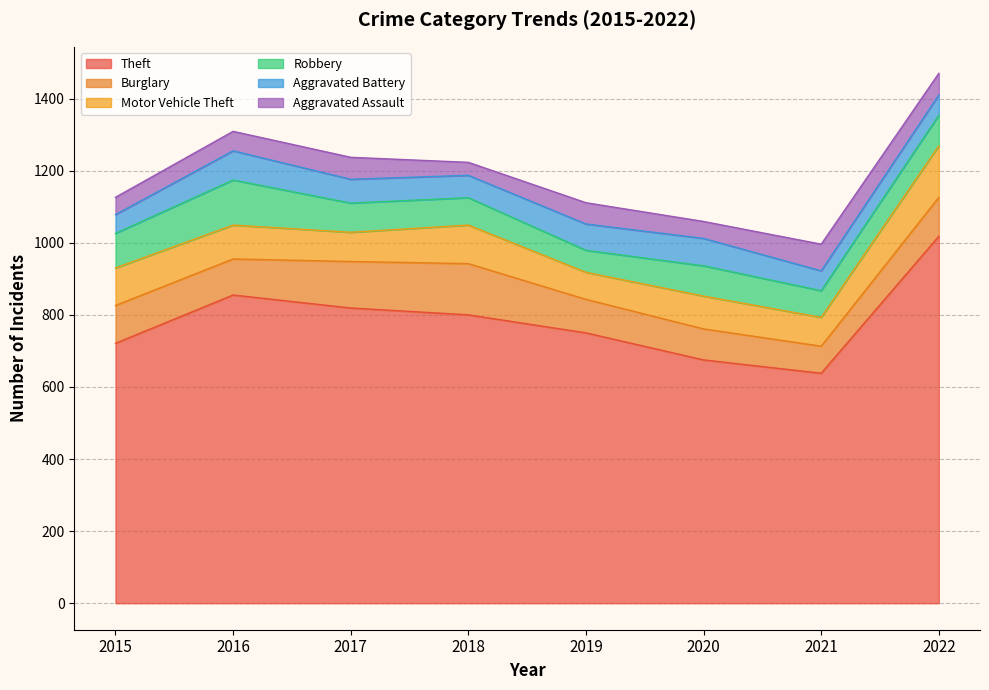

Does the chart display data point markers on the line(s)?

No